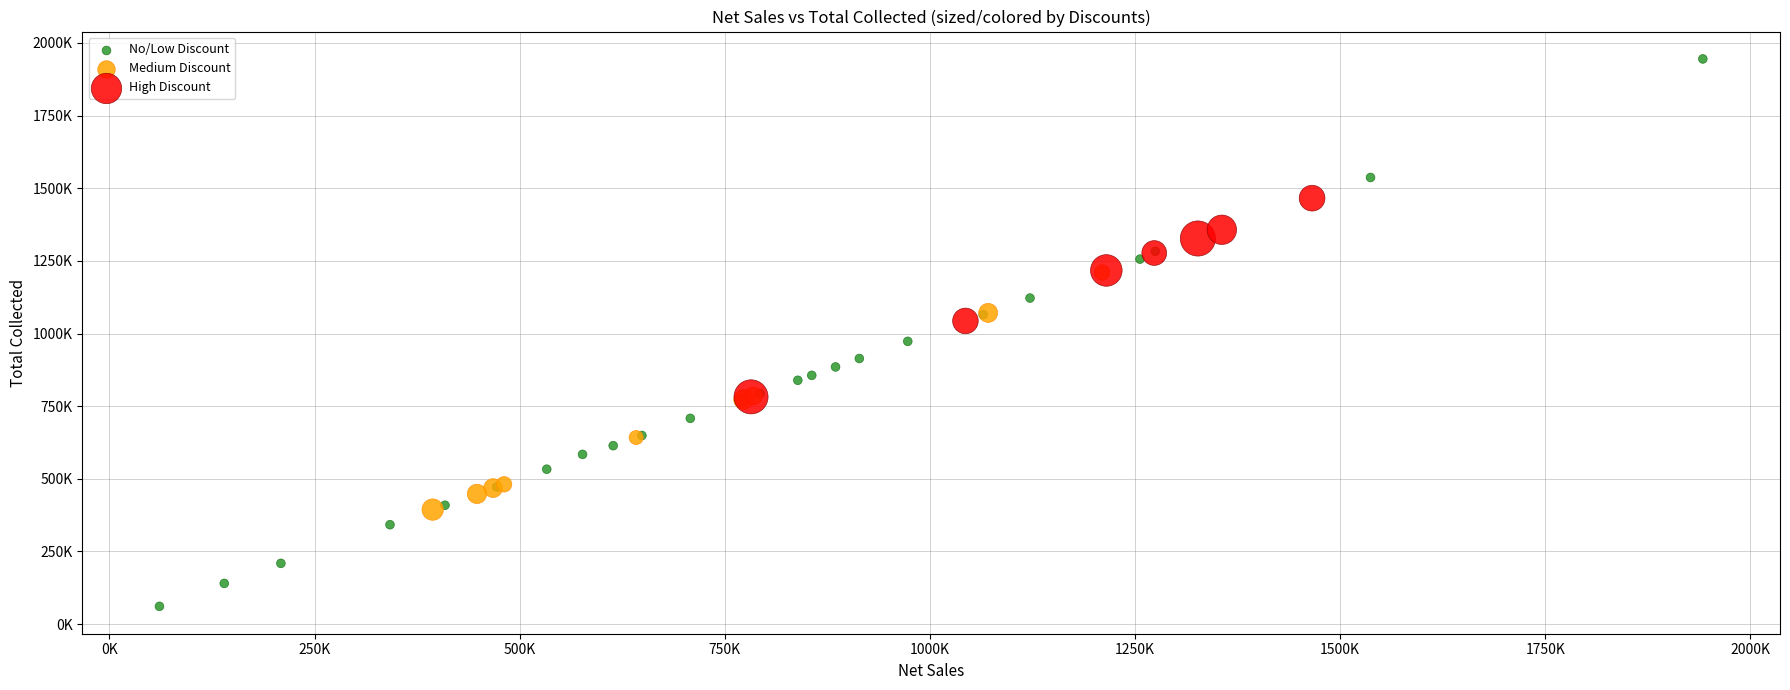

Which series contains the highest Y value?

No/Low Discount